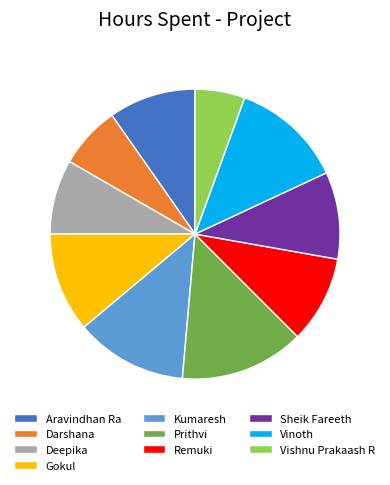

Does any single category account for the majority?

No